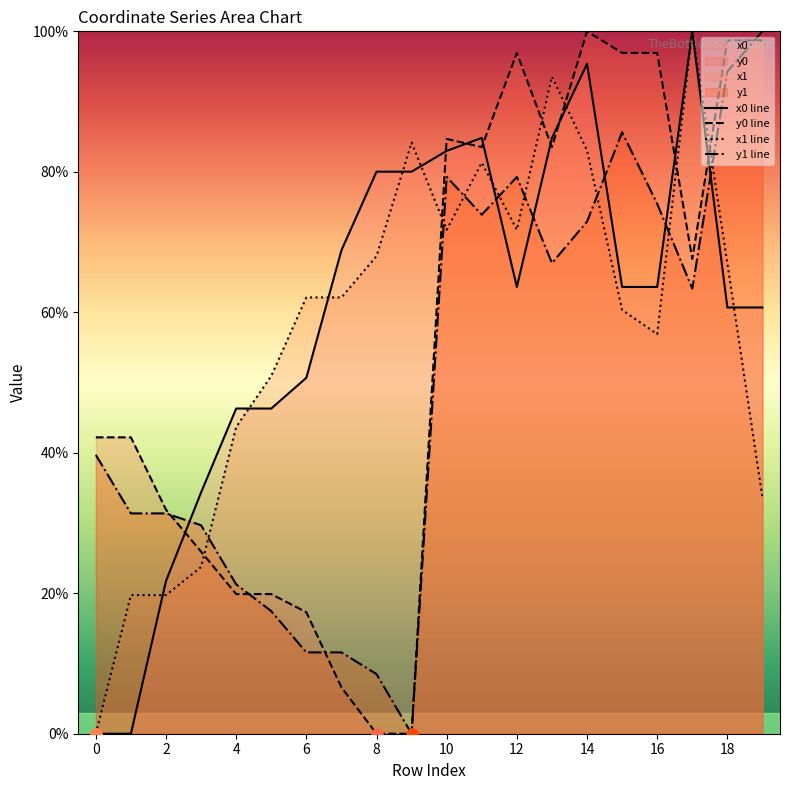

What is the spread (max minus min) of values at 4?

26.4